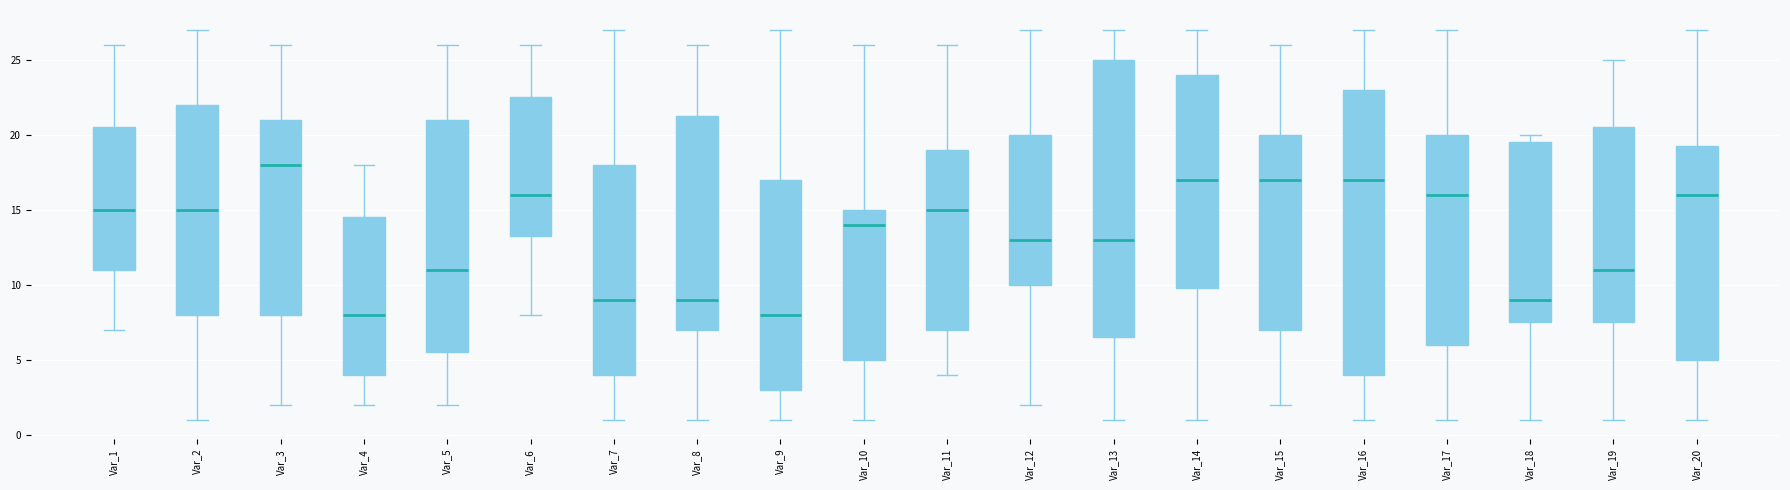

Which box's median line is the highest?

Var_3